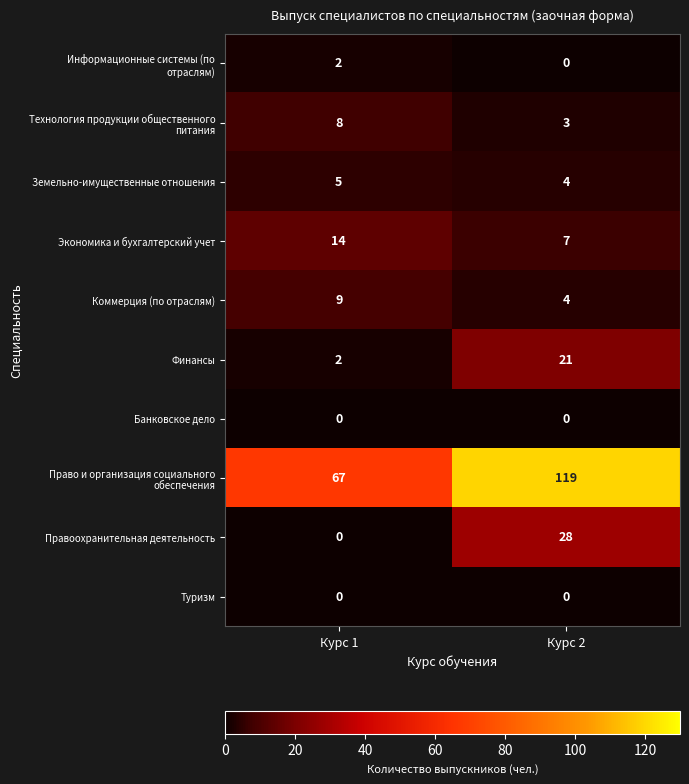

What is the difference between the Коммерция (по отраслям) values at Курс 2 and Курс 1?

5